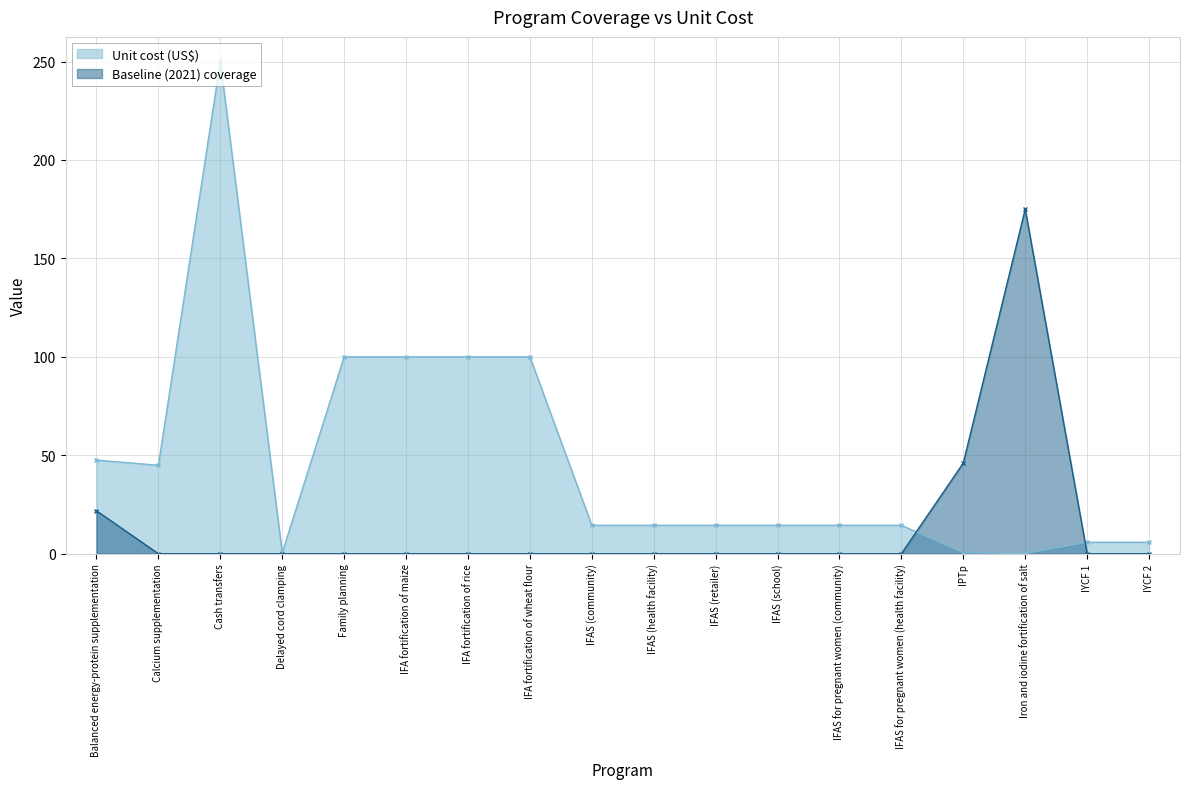

What is the average value of the Baseline (2021) coverage series?

13.5